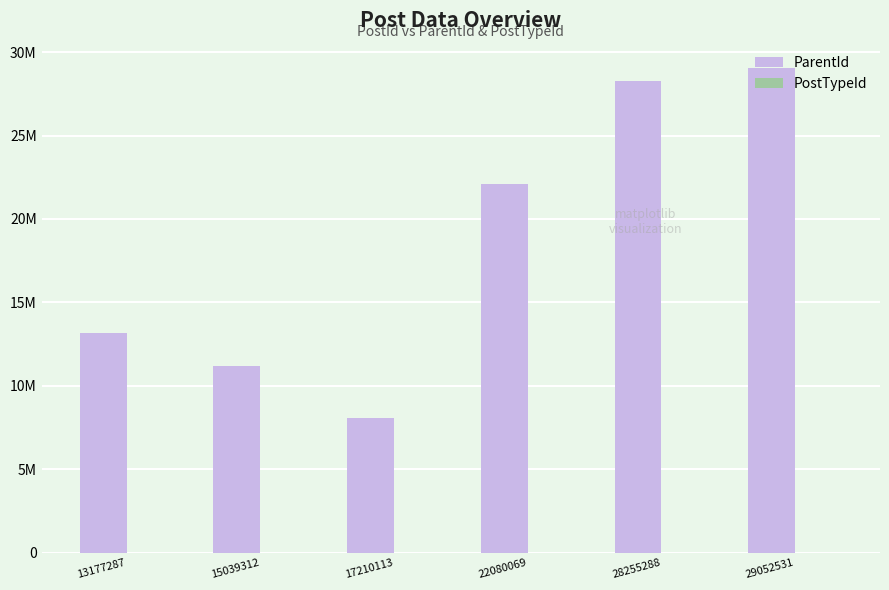

At which category is the sum across all series the highest?

29052531